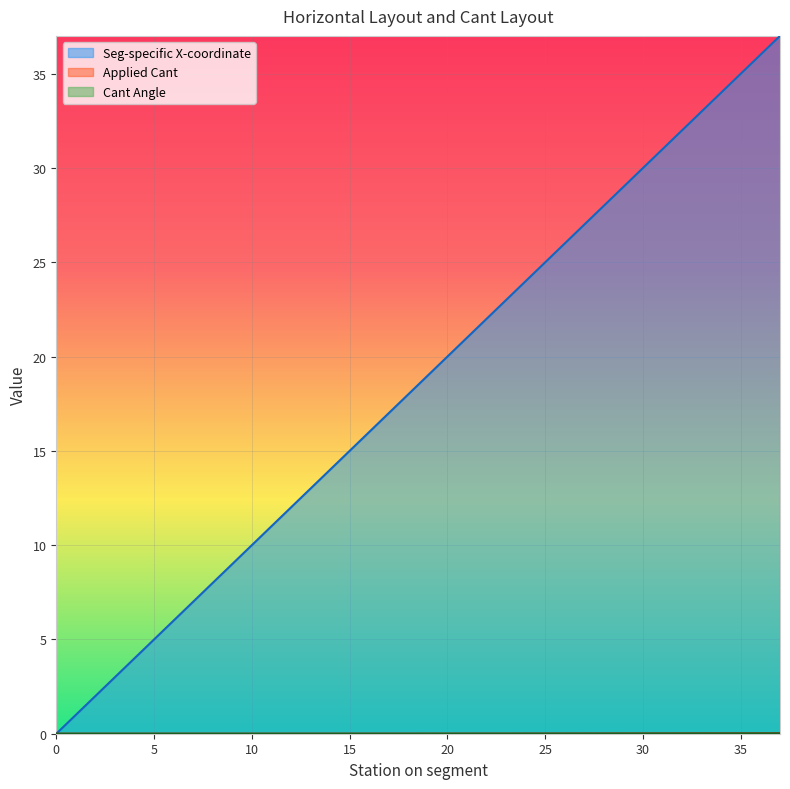

Which series changed the most between 12 and 28?

Seg-specific X-coordinate